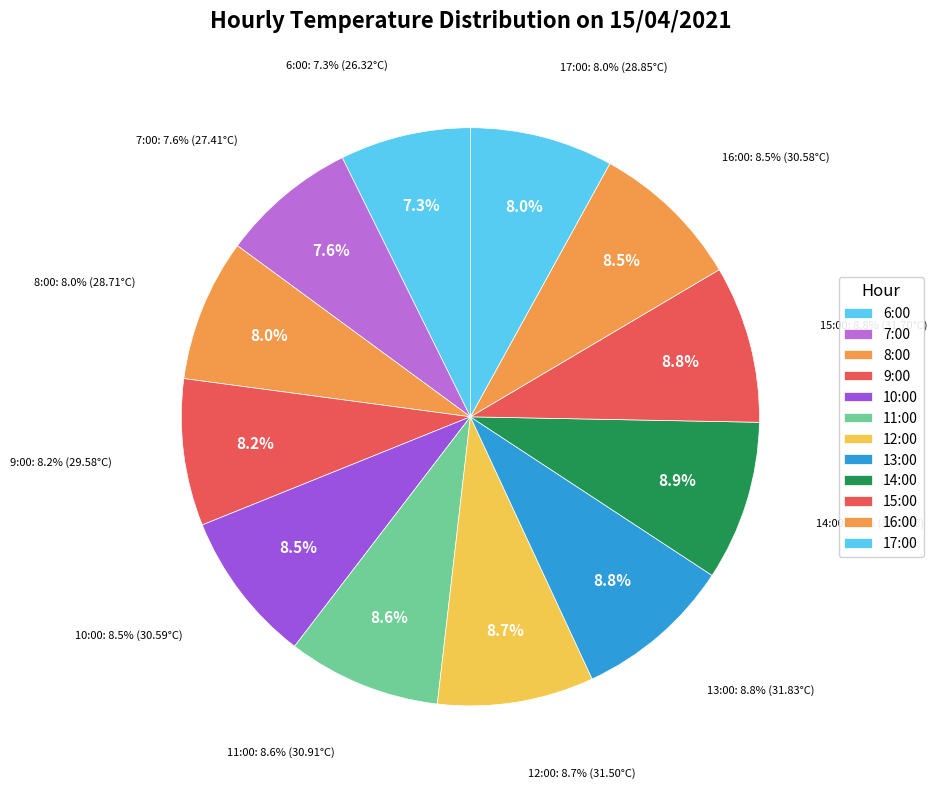

Count the number of slices in the pie.

12